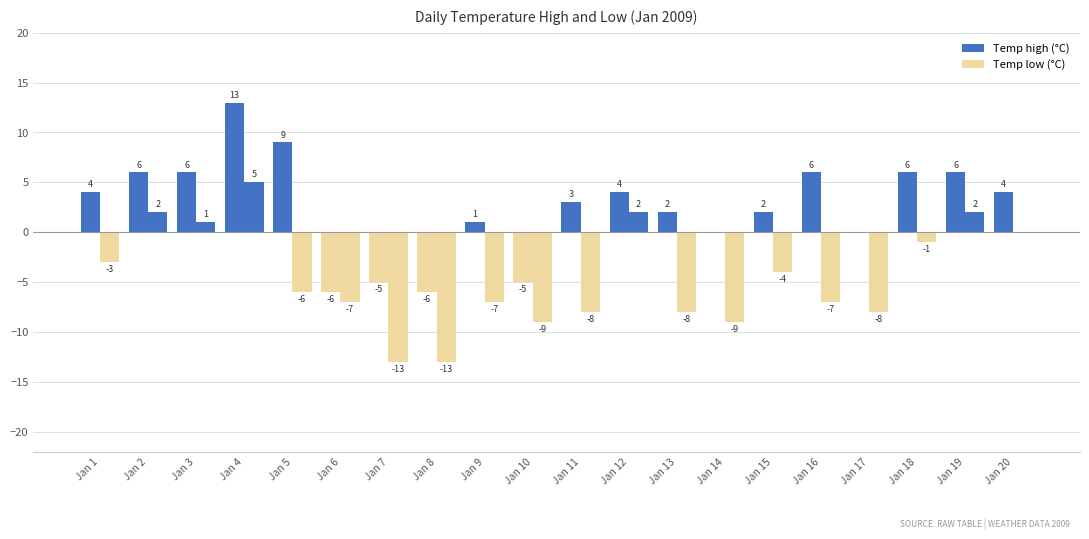

The Temp low (°C) series shows -13 at Jan 7. True or false?

True